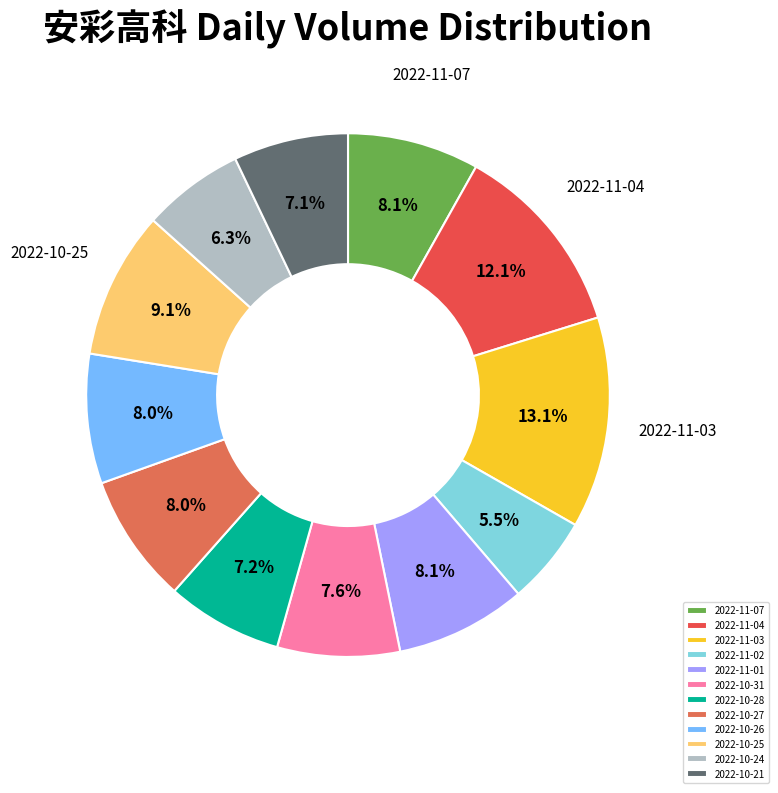

To the nearest percent, what is the average slice percentage?

8%